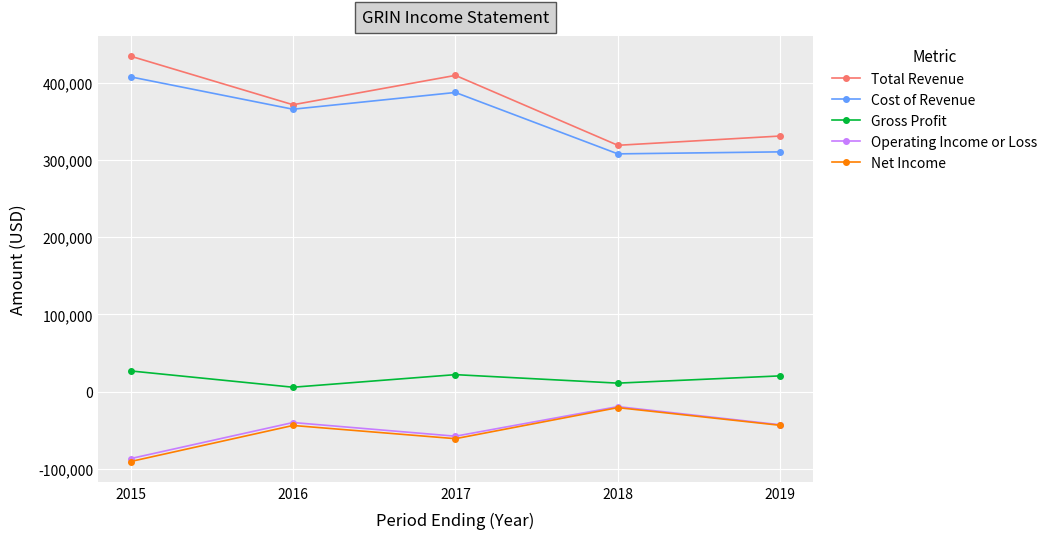

How many values in the Net Income series are below -43700?

2